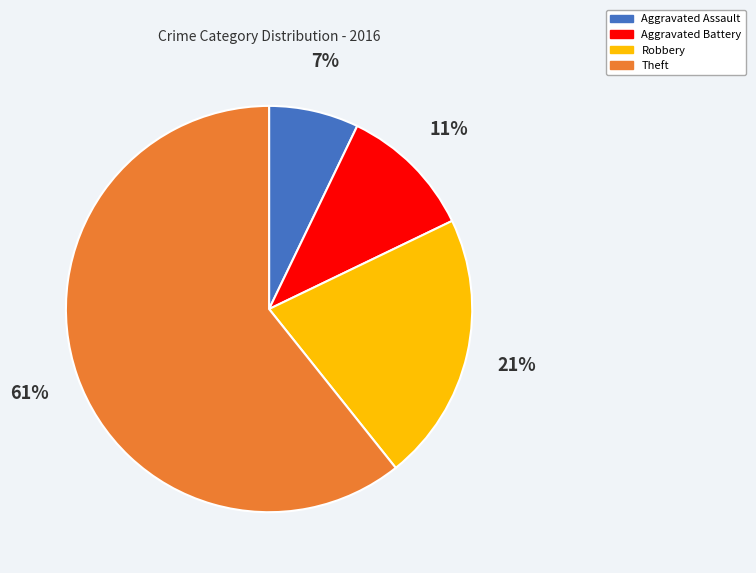

To the nearest percent, what percentage of the pie is Robbery?

21%